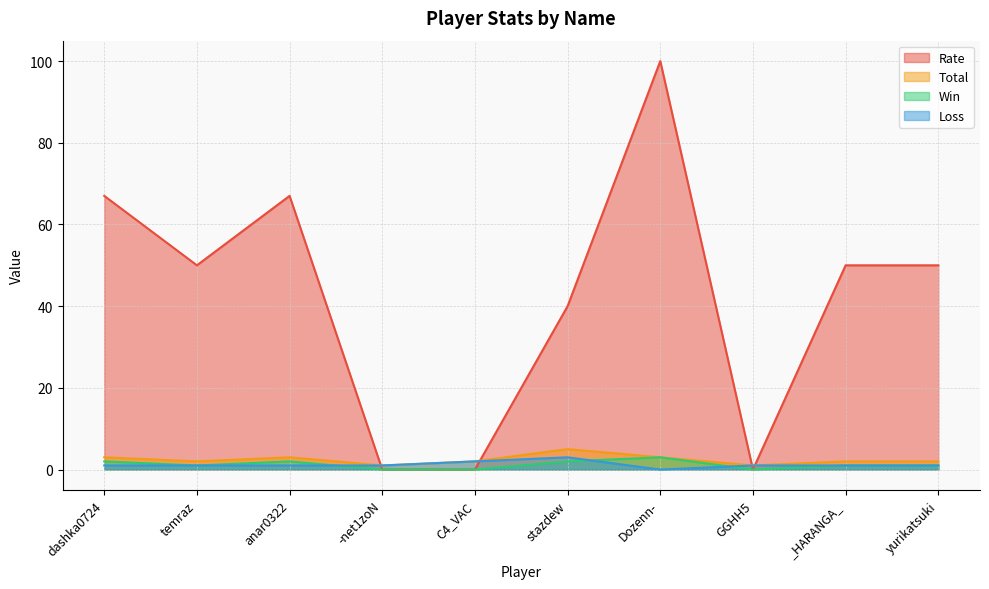

What is the total value across all series at stazdew?

50